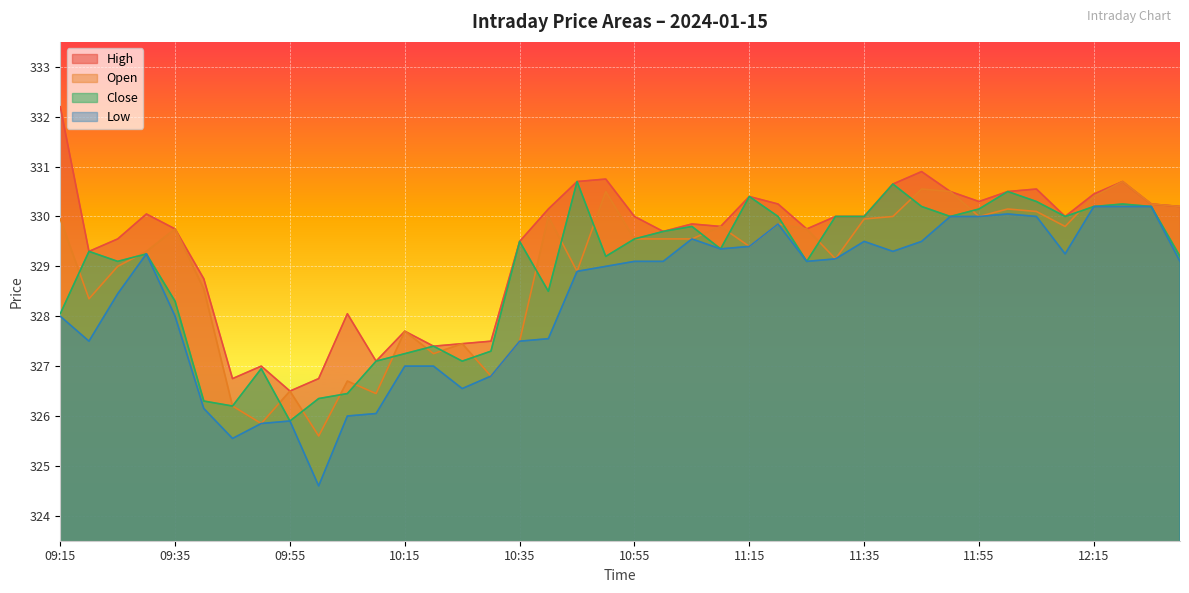

At which label does Close reach its peak?

10:45